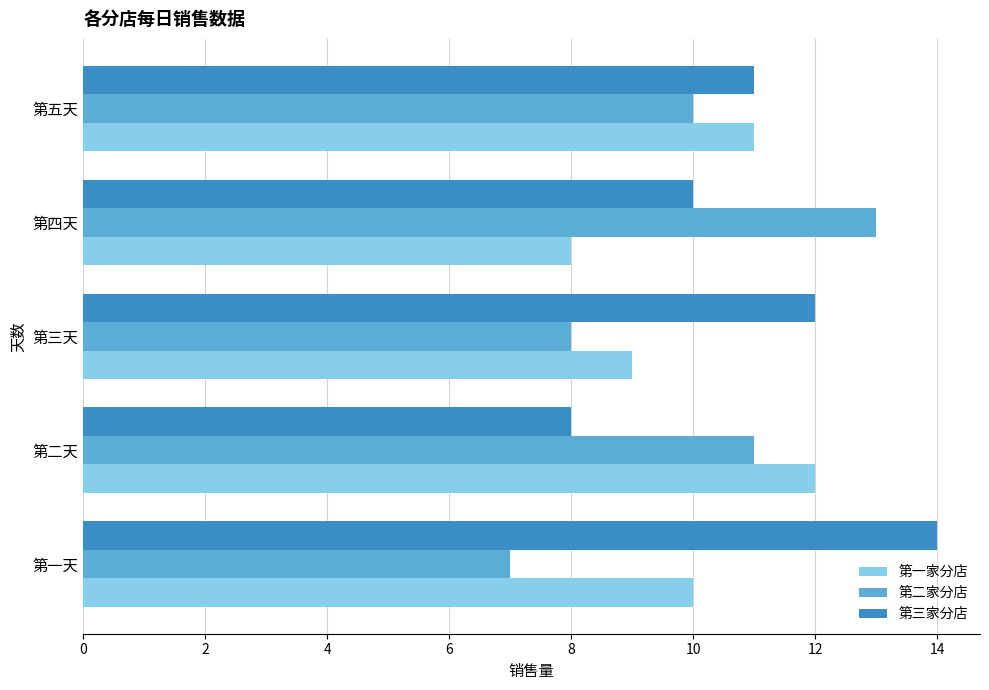

At which category is the sum across all series the highest?

第五天